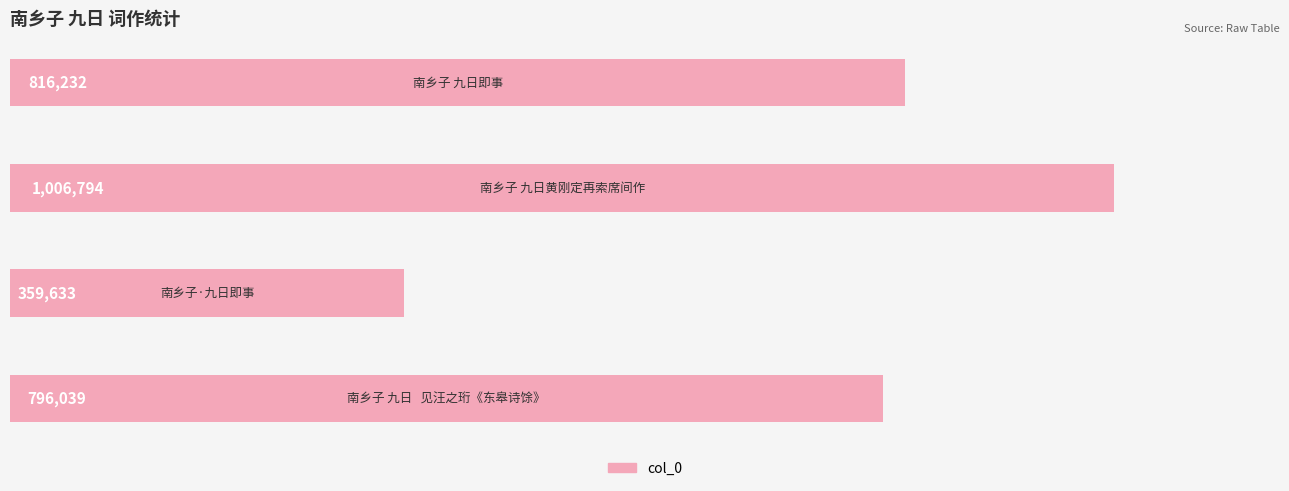

What is the minimum value shown in the chart?

359633